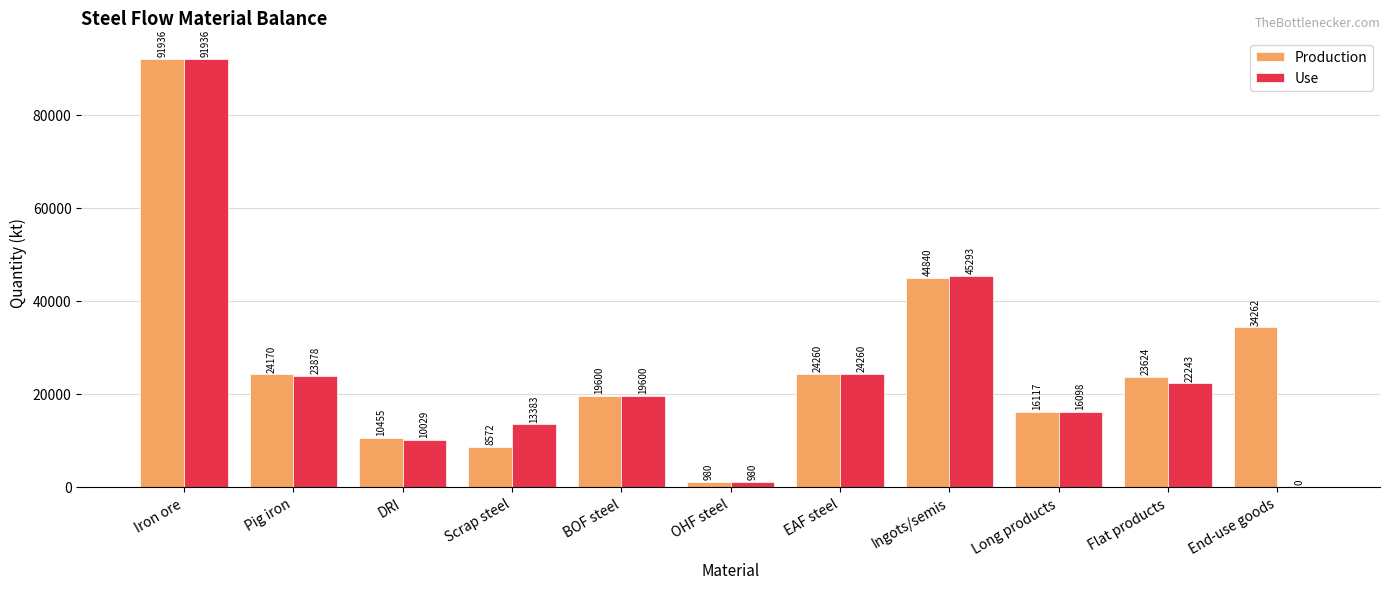

The value of Production at Flat products is 12763.0. True or false?

False